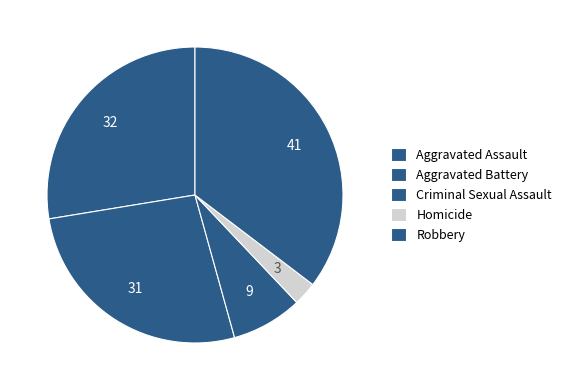

To the nearest percent, what is the combined percentage of Homicide and Aggravated Assault?

30%